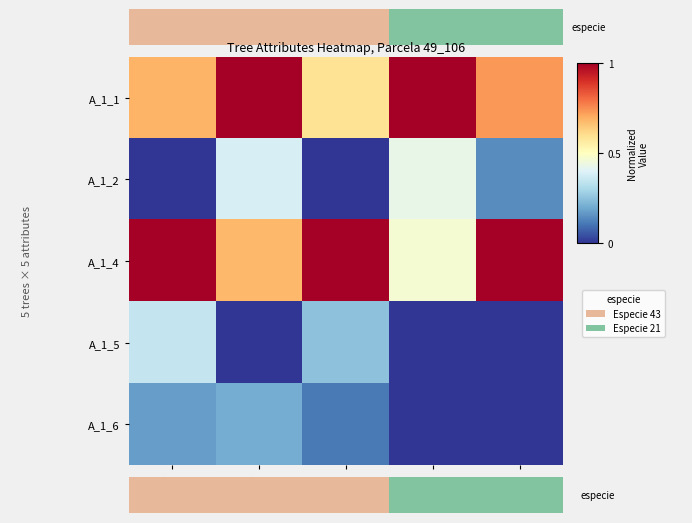

At how many categories does at least one series exceed 0?

5